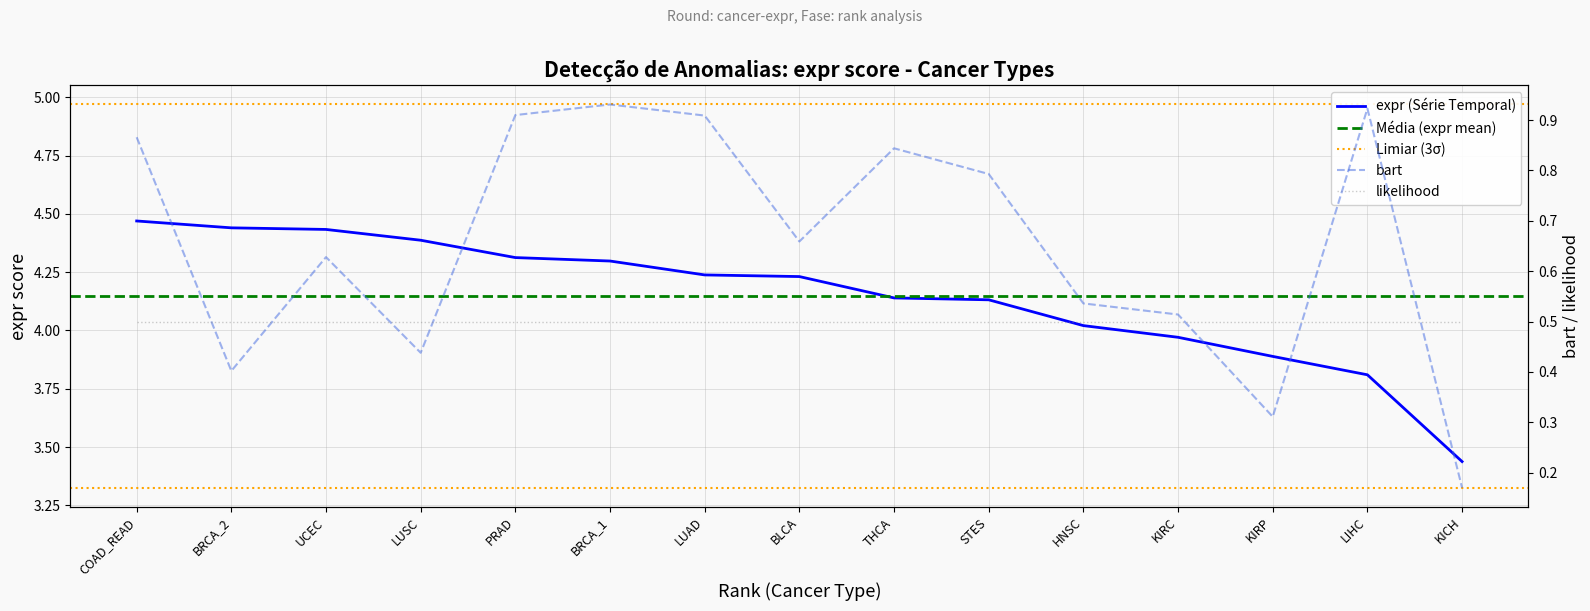

What is the minimum value for bart?

0.2